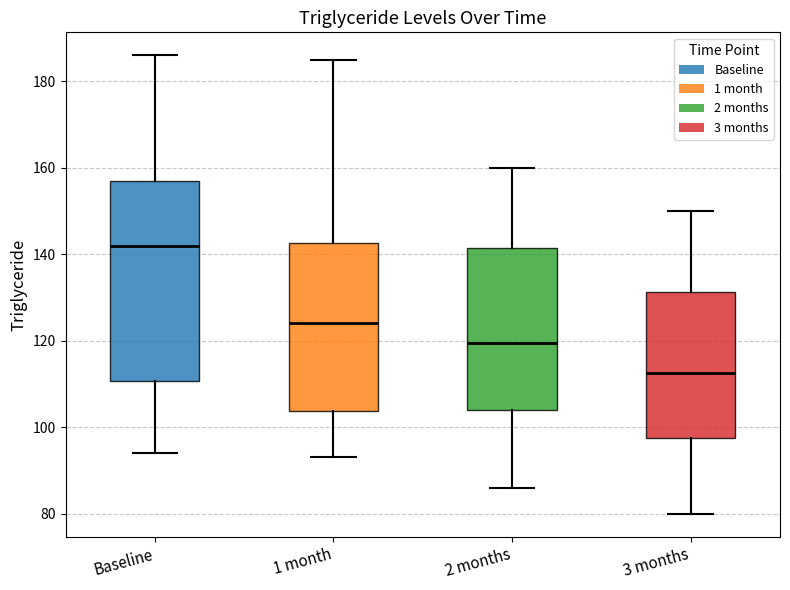

Reading left to right, transcribe this box plot: for each box, give where its median line is, the range the box spans, and where its two whiskers end, as read against the y-axis. The values are not printed on the chart, so give them approximately, as read against the axis.

Baseline: median 142, box 110 to 158, whiskers 94 to 186
1 month: median 124, box 104 to 142, whiskers 94 to 186
2 months: median 120, box 104 to 142, whiskers 86 to 160
3 months: median 112, box 98 to 132, whiskers 80 to 150